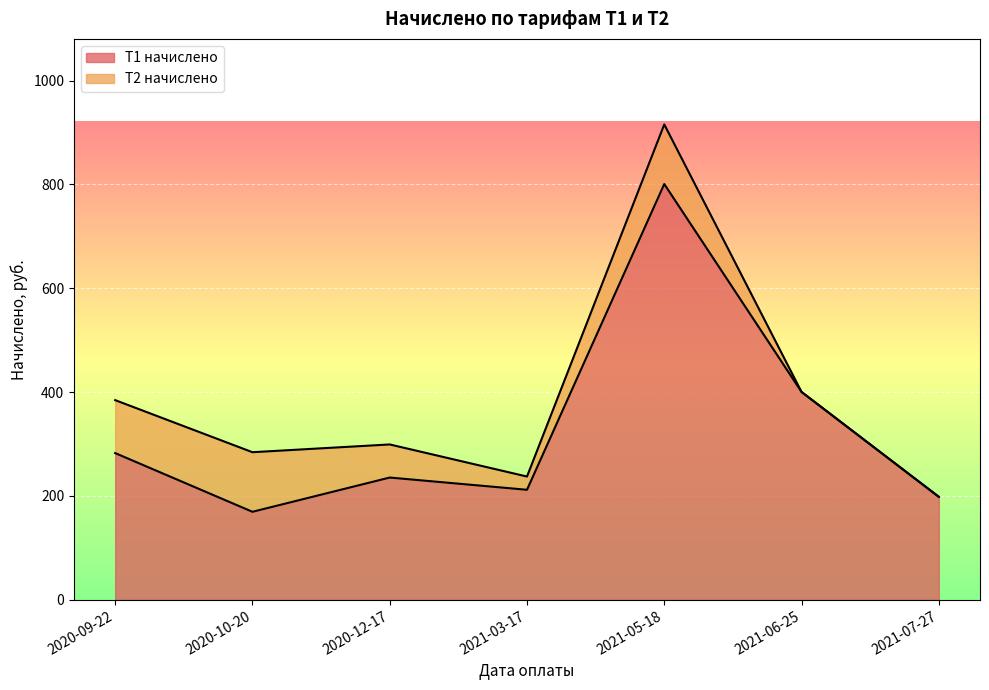

What is the ratio of the value at 2020-10-20 to the value at 2020-09-22?

0.6